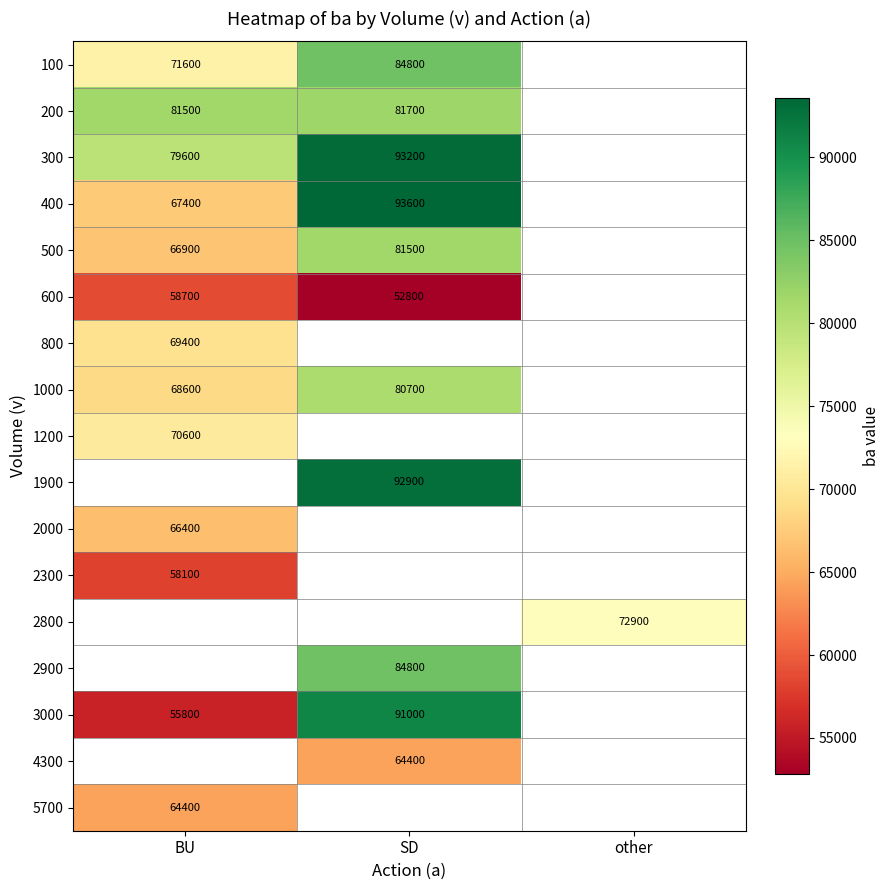

The 300 series shows 79600 at BU. True or false?

True